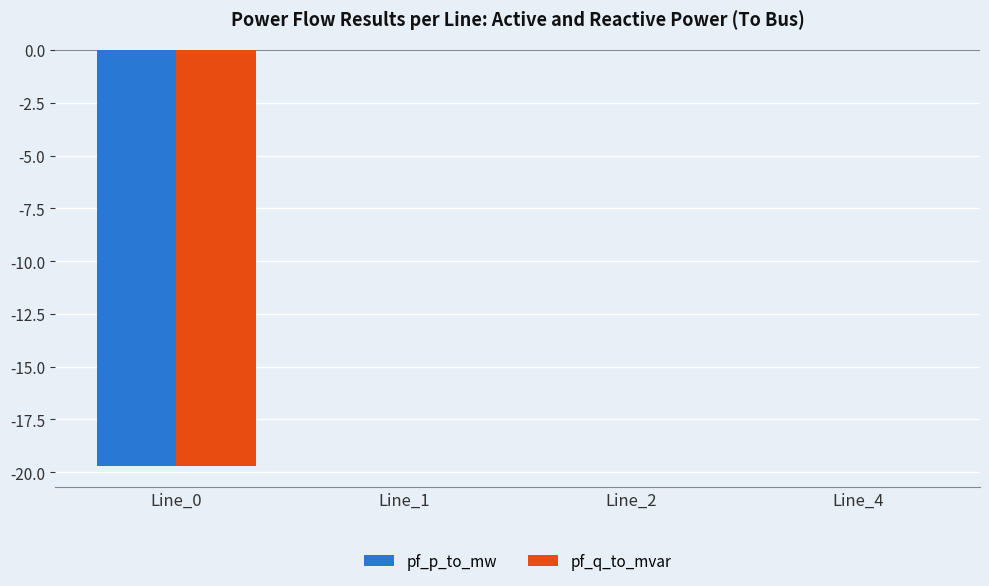

What is the total value across all series at Line_0?

-39.4